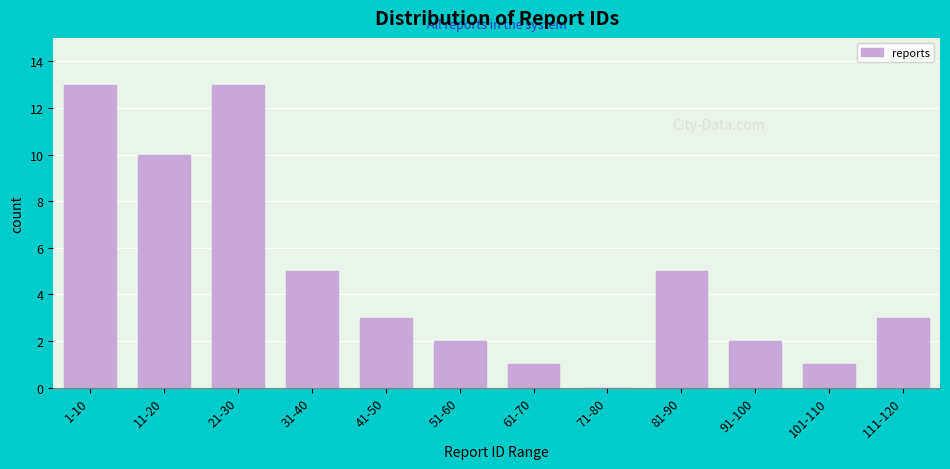

Reading left to right, what are all the values shown in this chart?

1-10=13	11-20=10	21-30=13	31-40=5	41-50=3	51-60=2	61-70=1	71-80=0	81-90=5	91-100=2	101-110=1	111-120=3